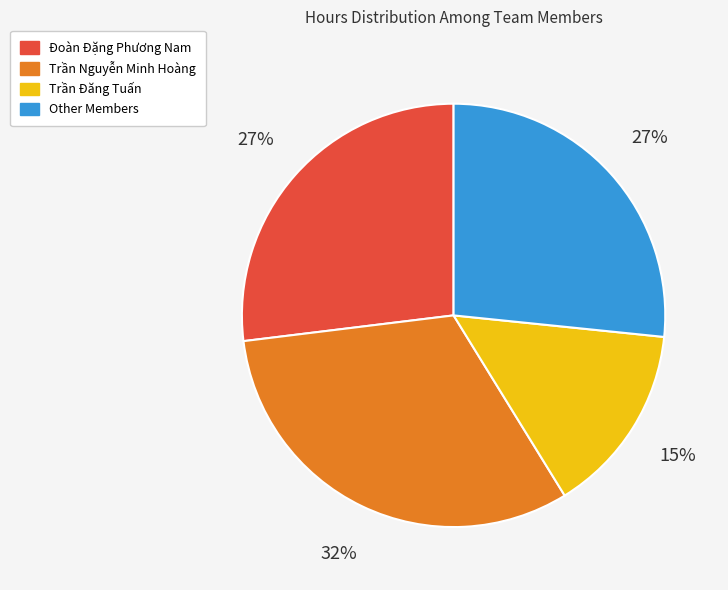

Do Other Members and Trần Nguyễn Minh Hoàng together represent more than half of the pie?

Yes